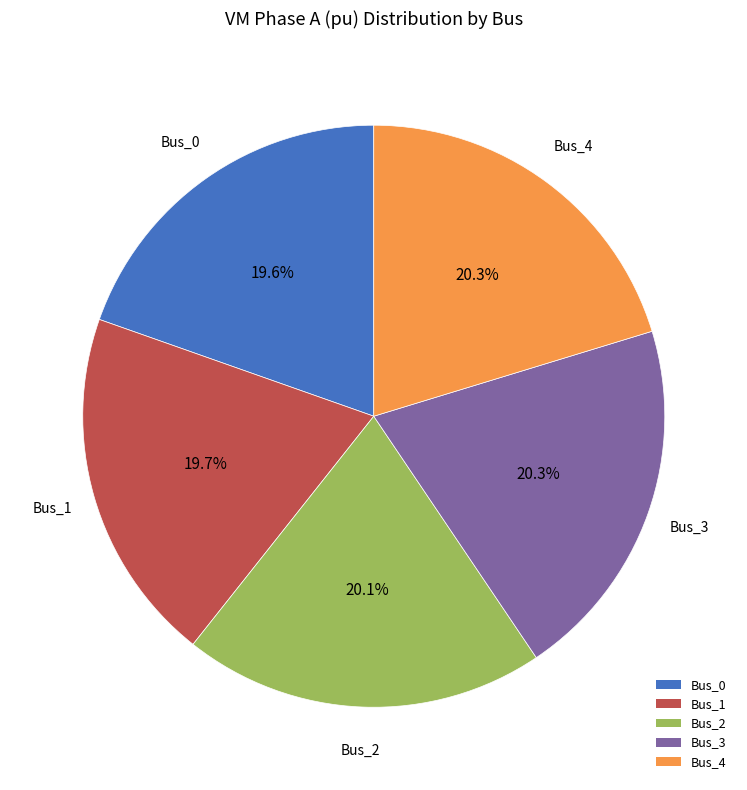

How many segments does this pie chart have?

5